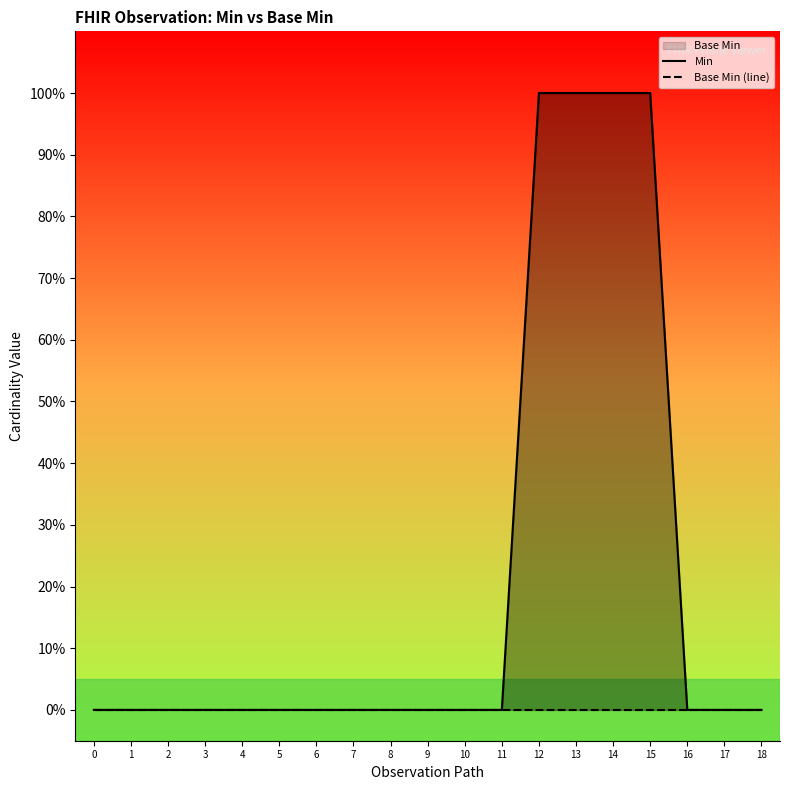

How many categories are shown in the chart?

19